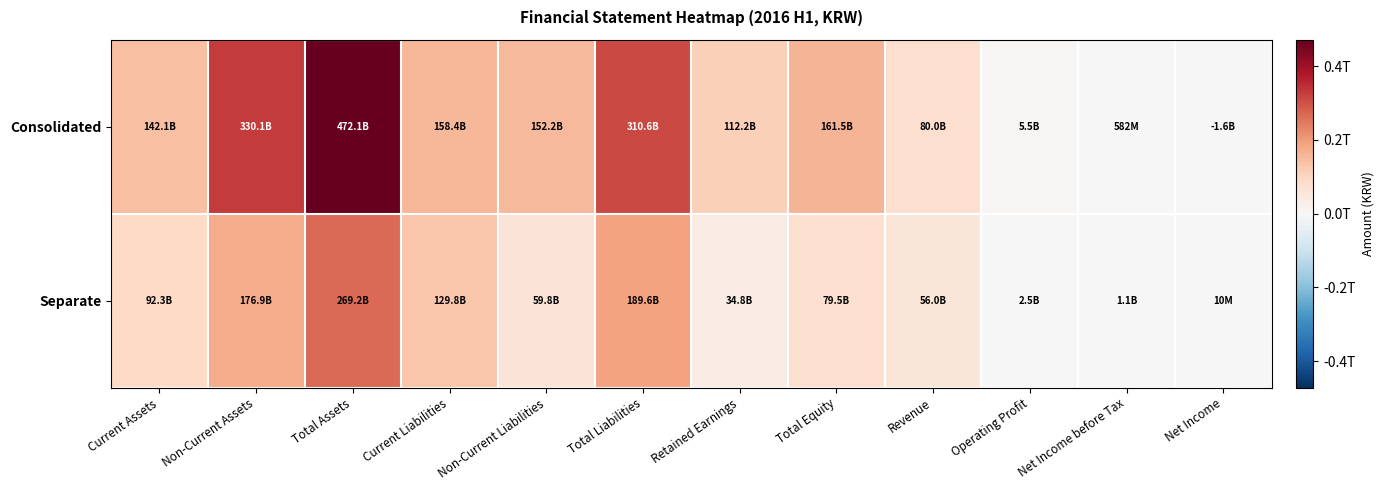

What is the minimum value shown in the chart?

-1555307515